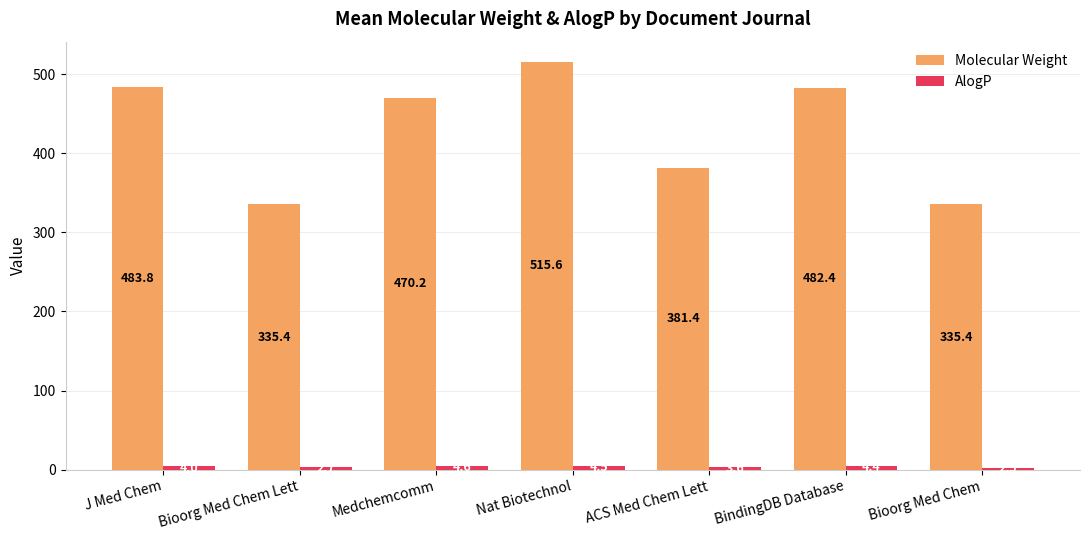

What is the sum of all Molecular Weight values?

3004.2